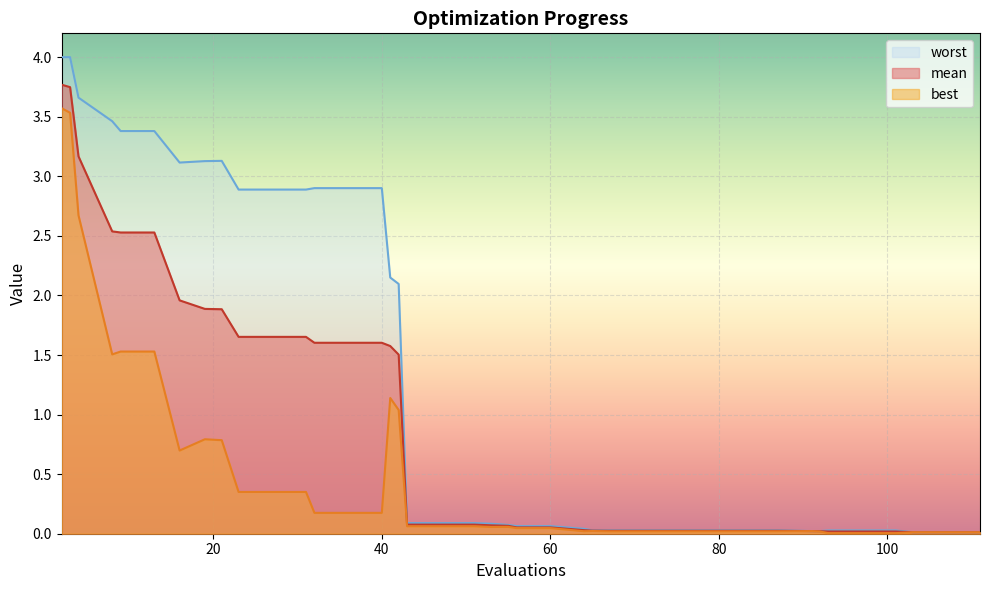

True or false: best has a value of 0.0 at 75.

False